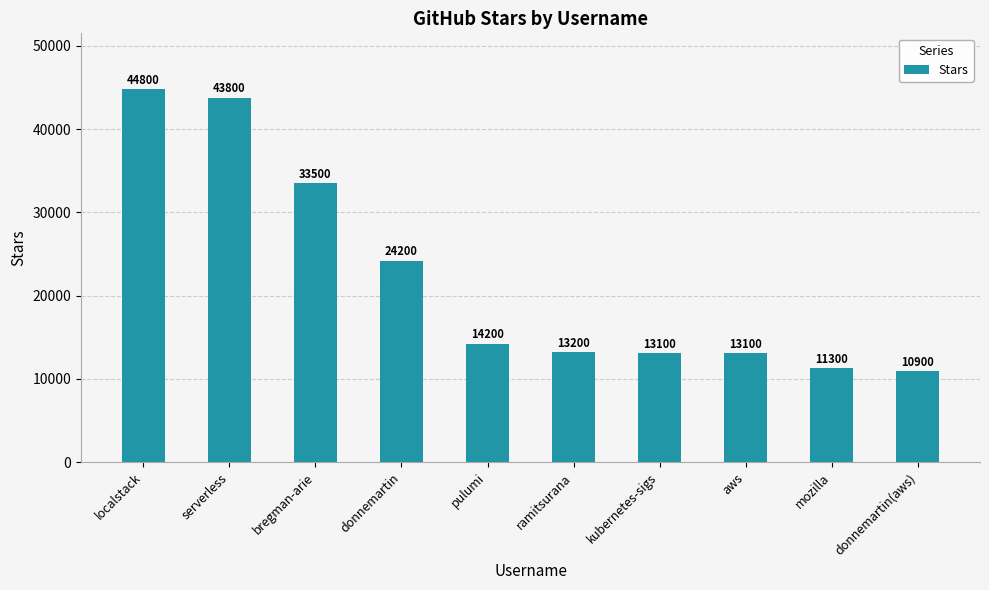

Between bregman-arie and aws, which is larger?

bregman-arie